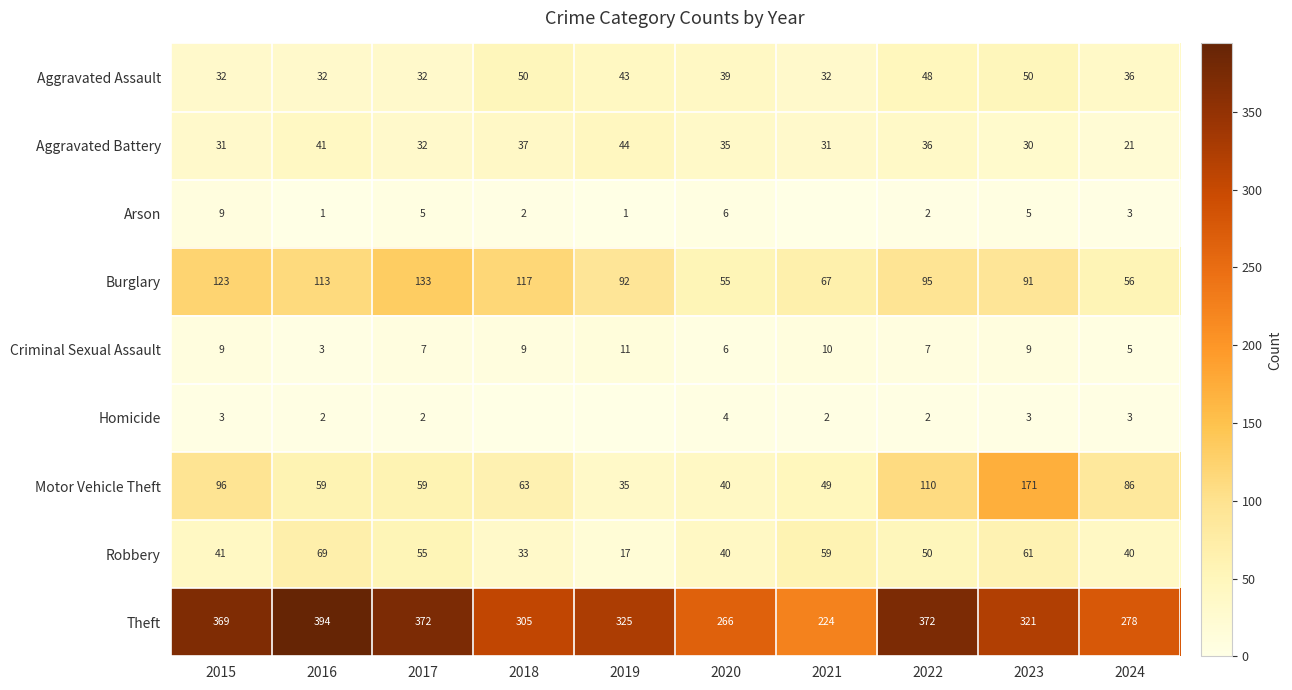

Where does the Burglary series first go above 95?

2015